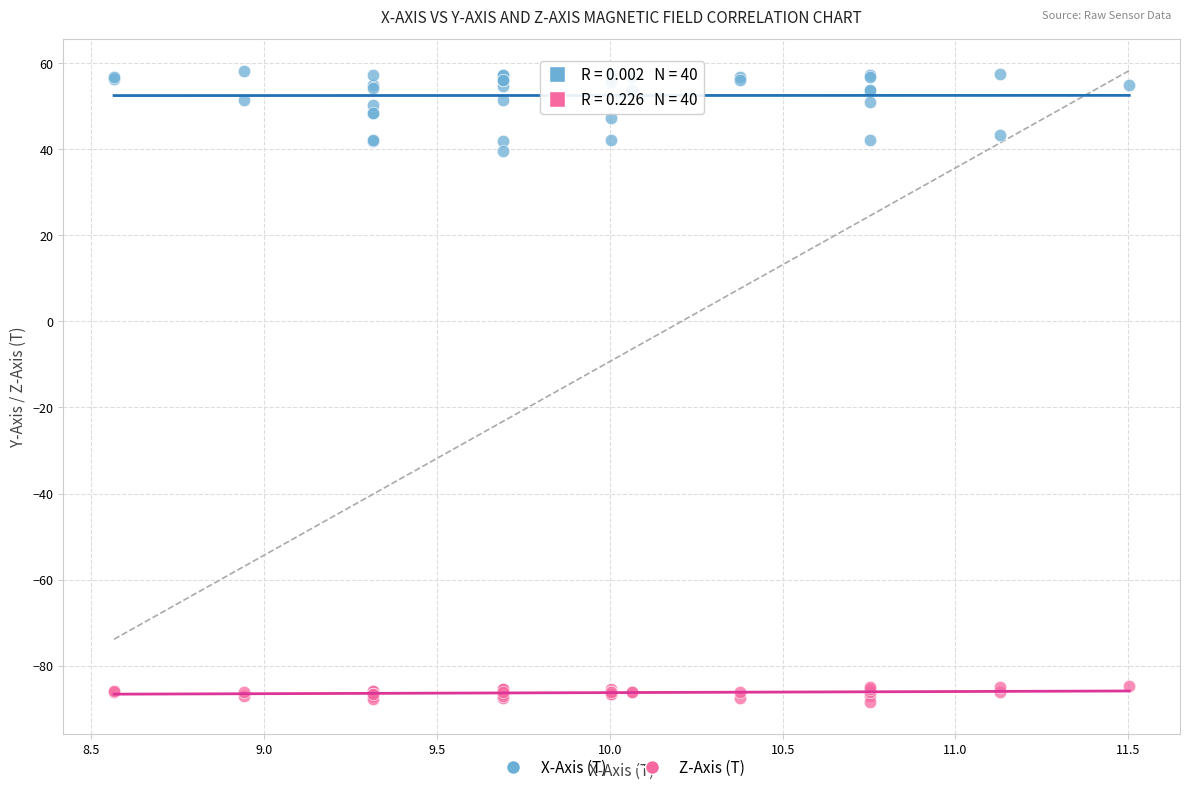

Which series contains the lowest Y value?

Z-Axis (T)